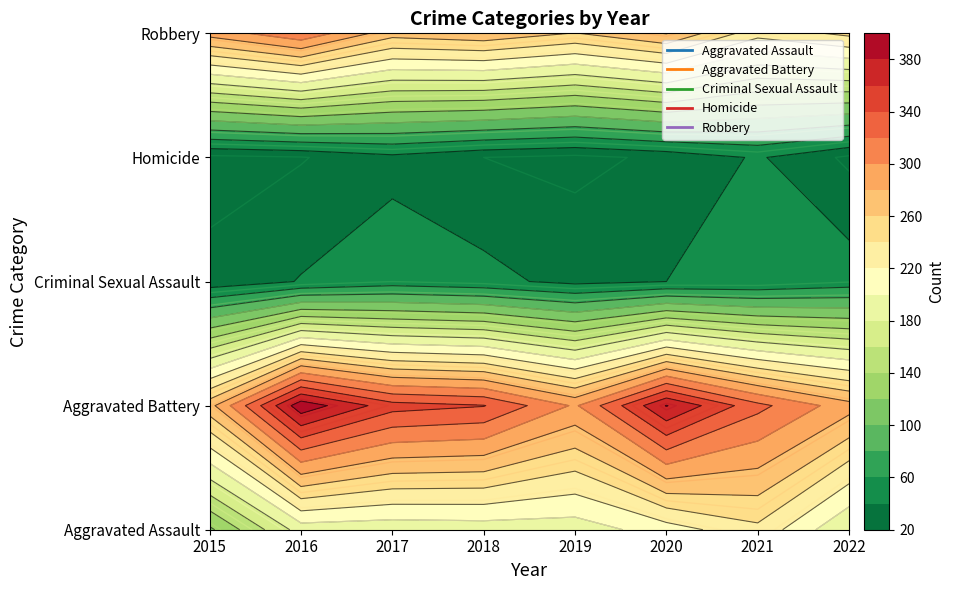

The Criminal Sexual Assault series shows 69 at 2017. True or false?

False